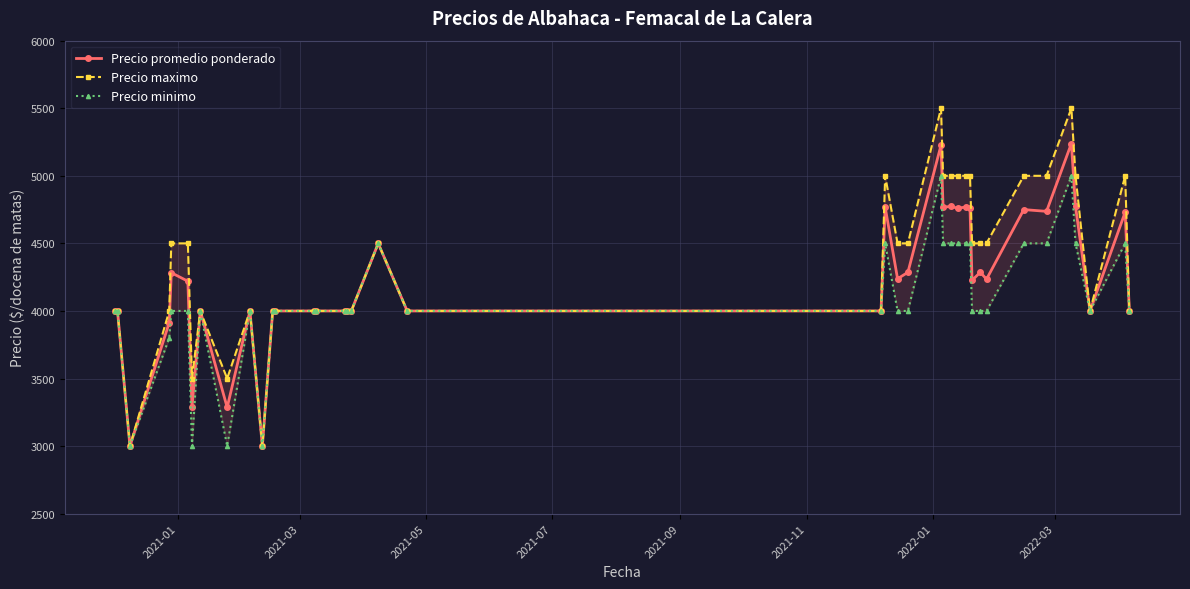

What are all the series names shown in the legend?

Precio promedio ponderado, Precio maximo, Precio minimo